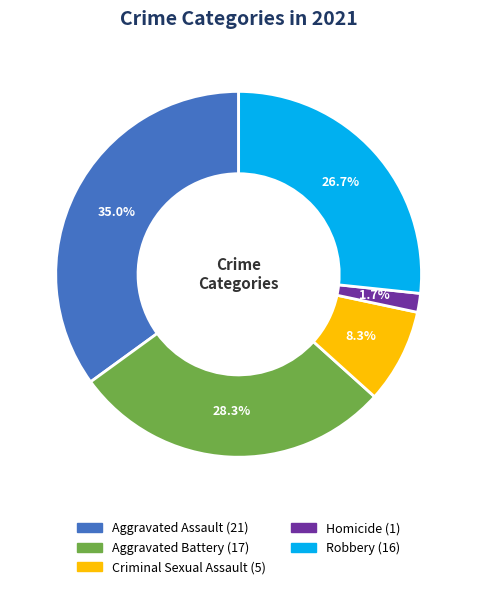

Does Robbery account for over 50% of the chart?

No